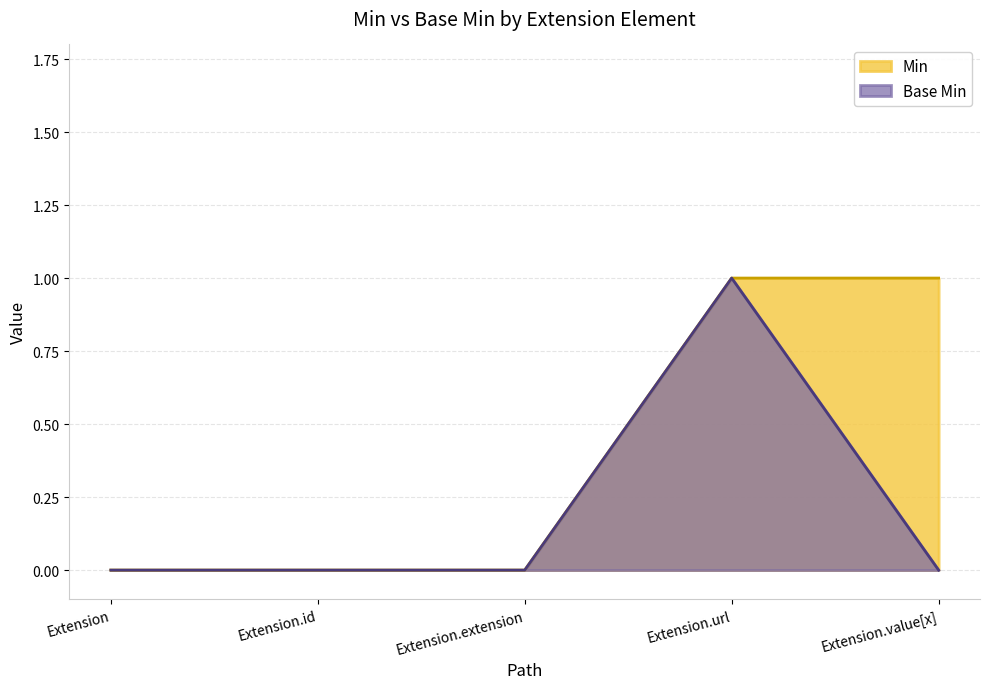

What are all the series names shown in the legend?

Min, Base Min